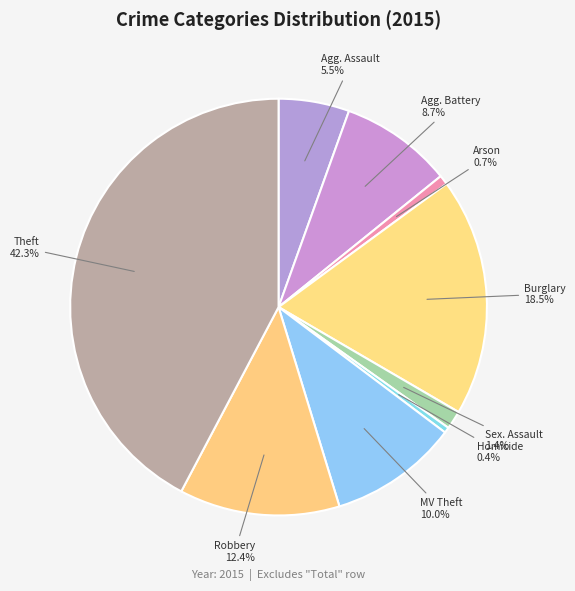

To the nearest percent, what is the difference between the largest and smallest slice percentages?

42%